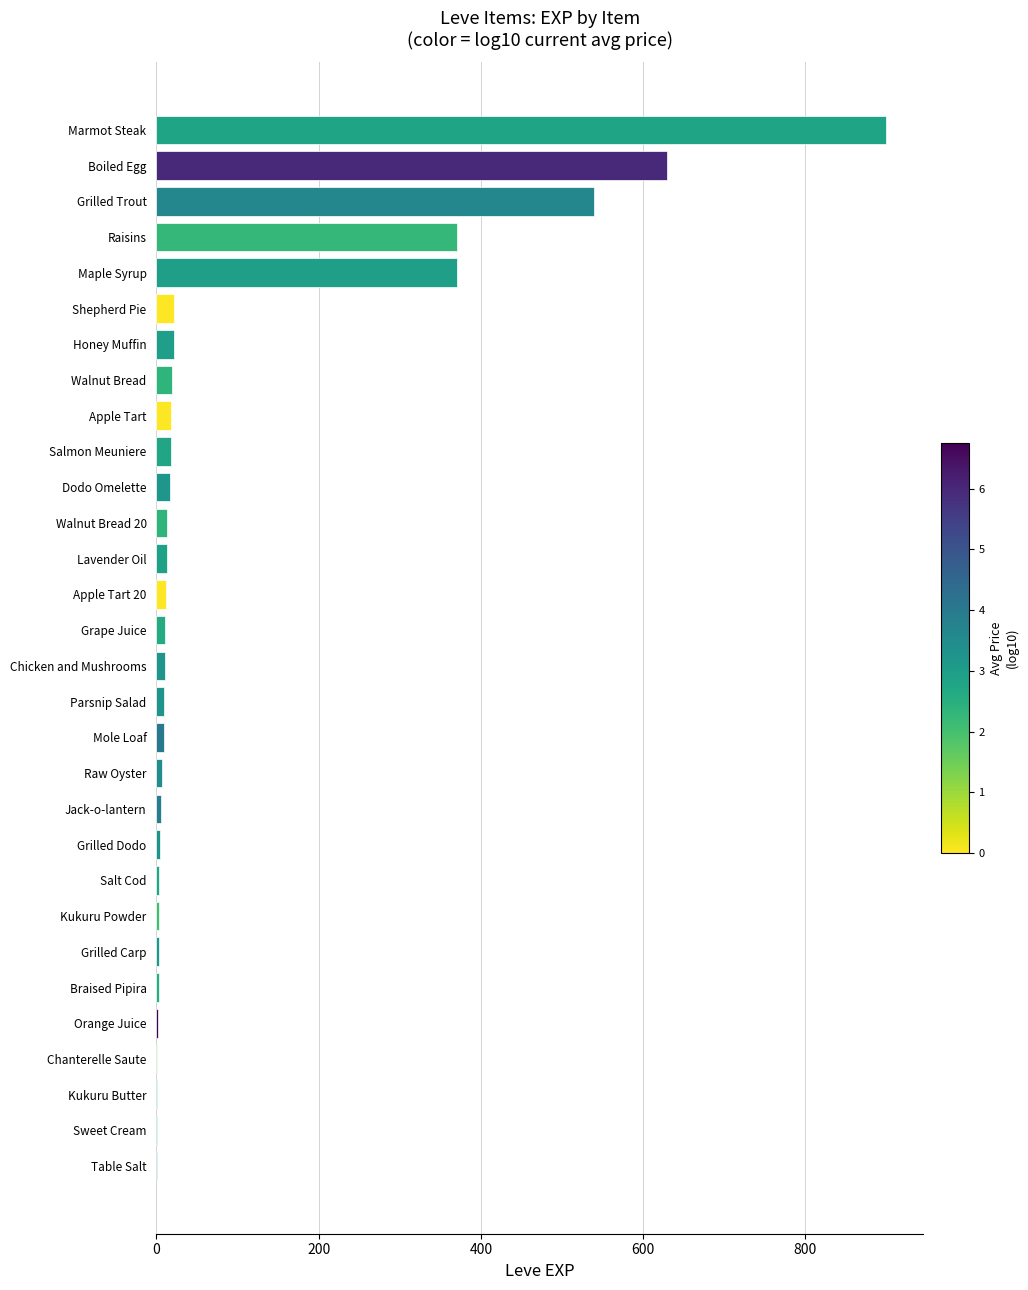

What is the sum of all values?

3040